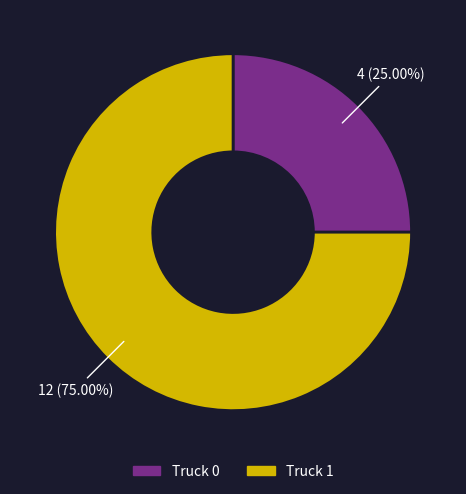

Approximately how many times larger is the value at Truck 1 compared to Truck 0?

3.0